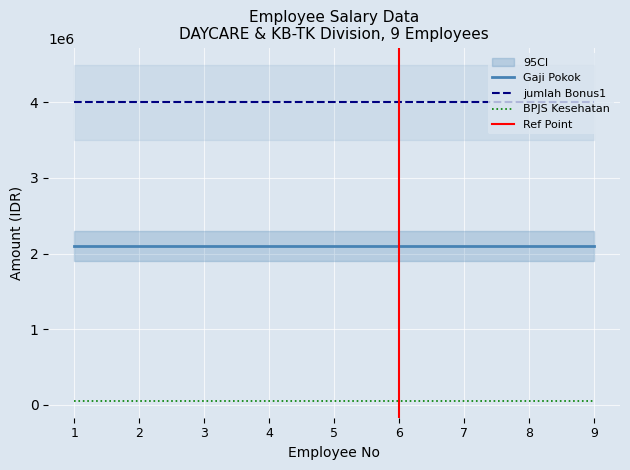

What is the approximate value of Gaji Pokok at 4?

2100000